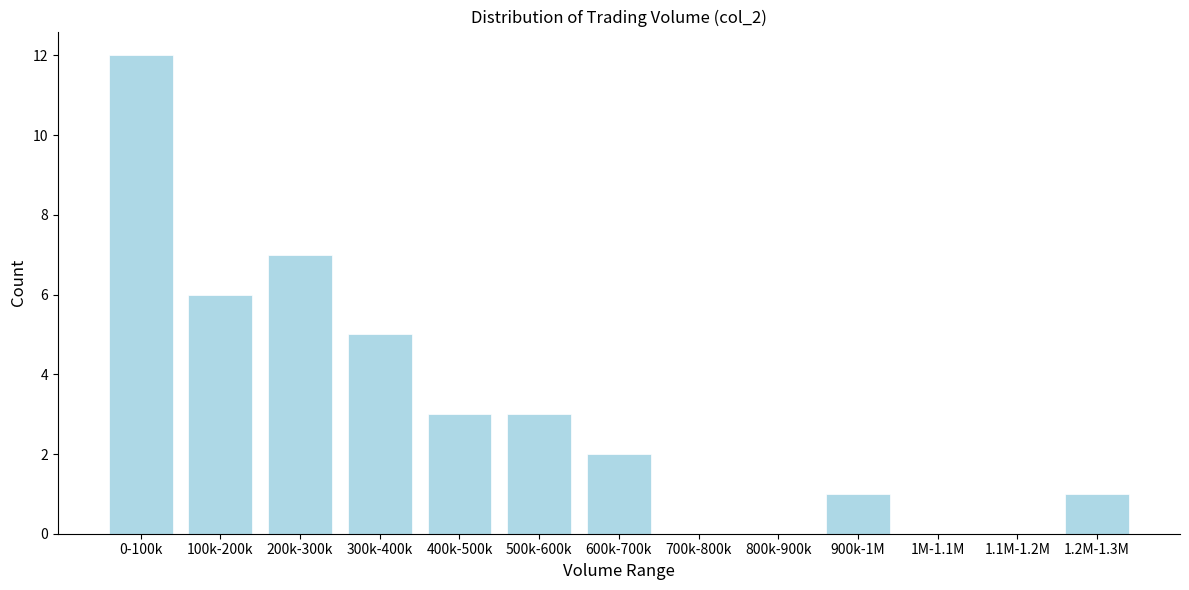

Reading left to right, extract all data points from this chart.

0-100k=12	100k-200k=6	200k-300k=7	300k-400k=5	400k-500k=3	500k-600k=3	600k-700k=2	700k-800k=0	800k-900k=0	900k-1M=1	1M-1.1M=0	1.1M-1.2M=0	1.2M-1.3M=1